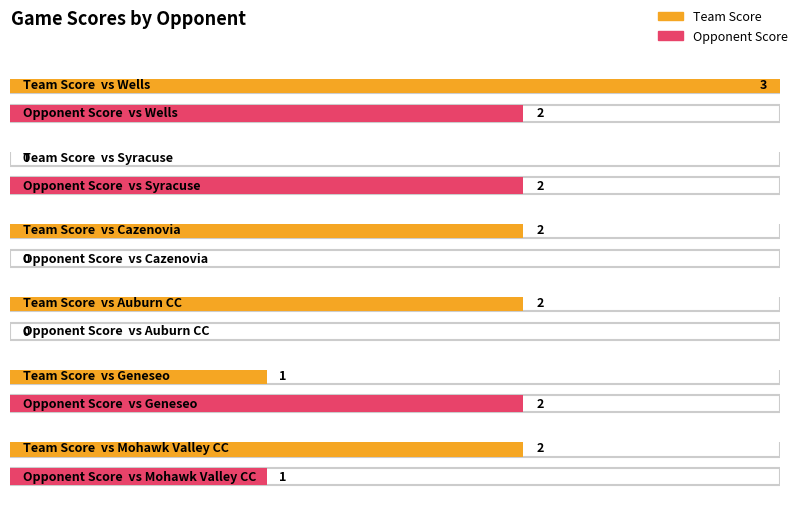

At which category is the sum across all series the highest?

Wells